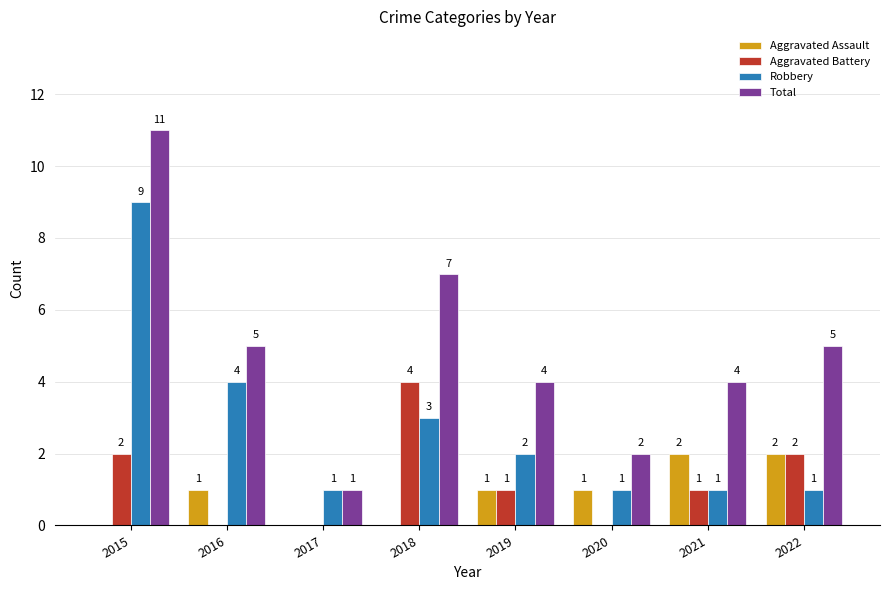

Reading left to right, what are all the values shown in this chart?

Aggravated Assault: 0	1	0	0	1	1	2	2
Aggravated Battery: 2	0	0	4	1	0	1	2
Robbery: 9	4	1	3	2	1	1	1
Total: 11	5	1	7	4	2	4	5